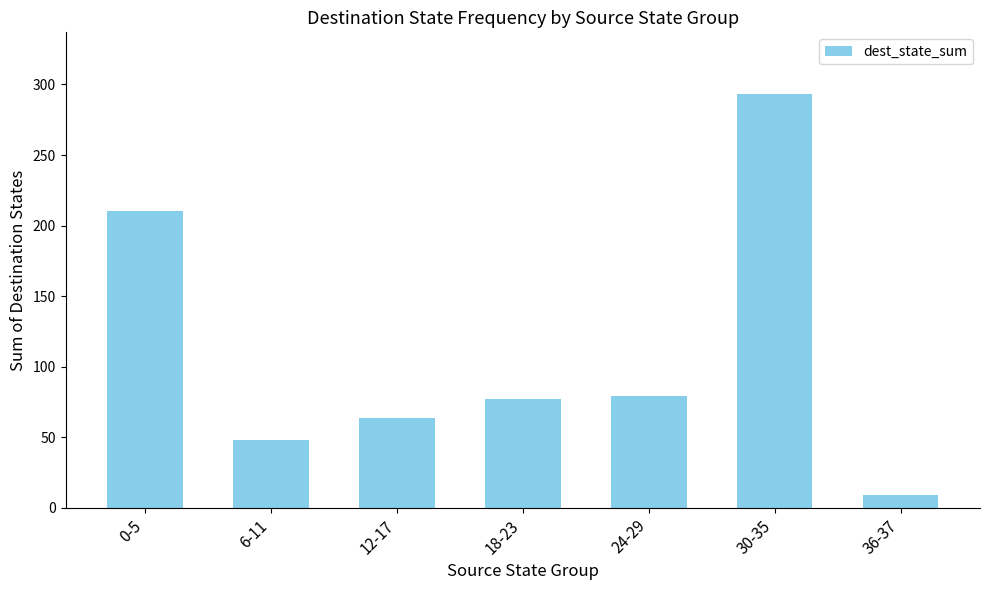

The chart shows a value of 210 at 0-5. True or false?

True